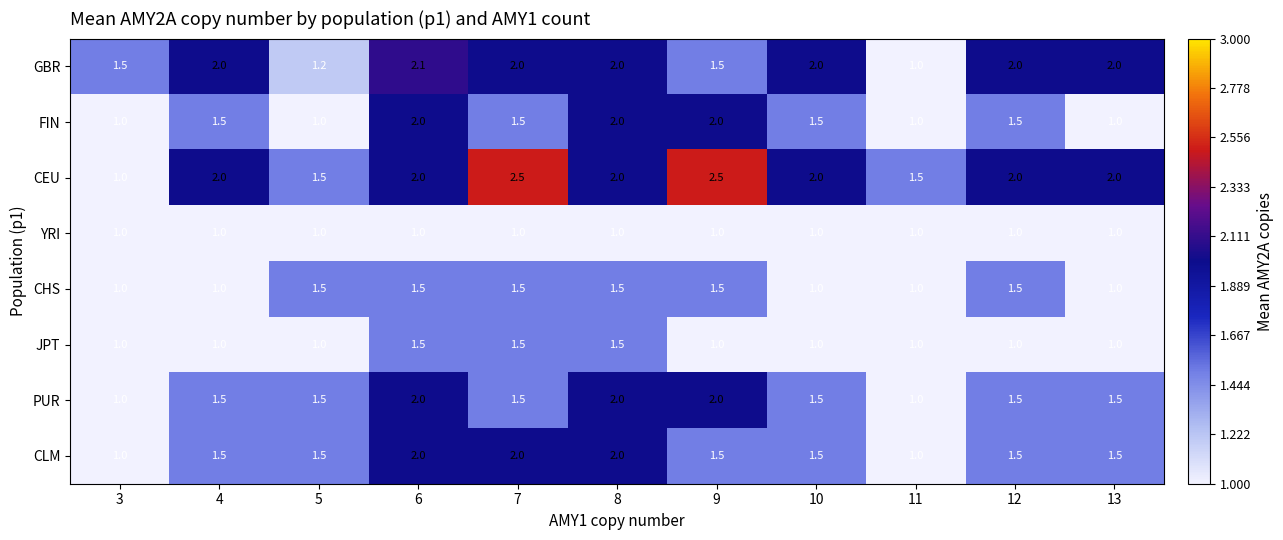

What is the lowest value of the PUR series?

1.0